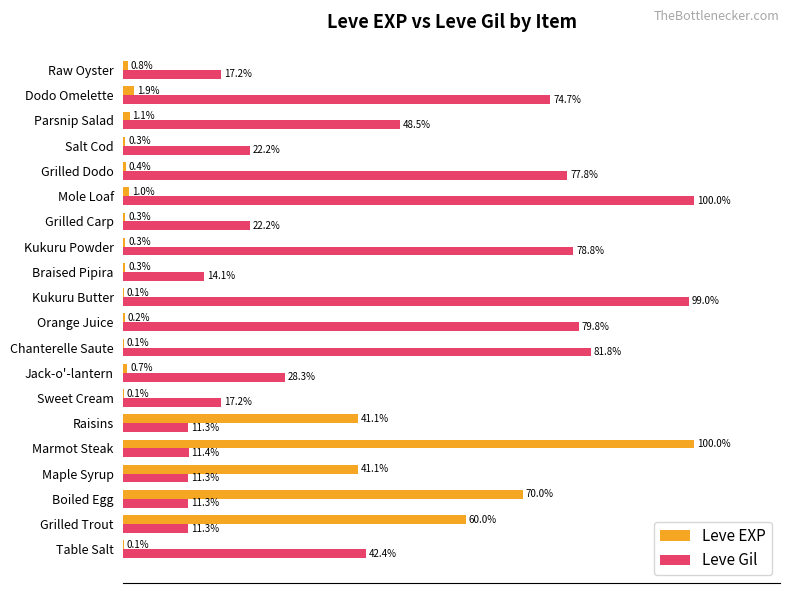

Where is Leve Gil nearest to the value 55?

Parsnip Salad